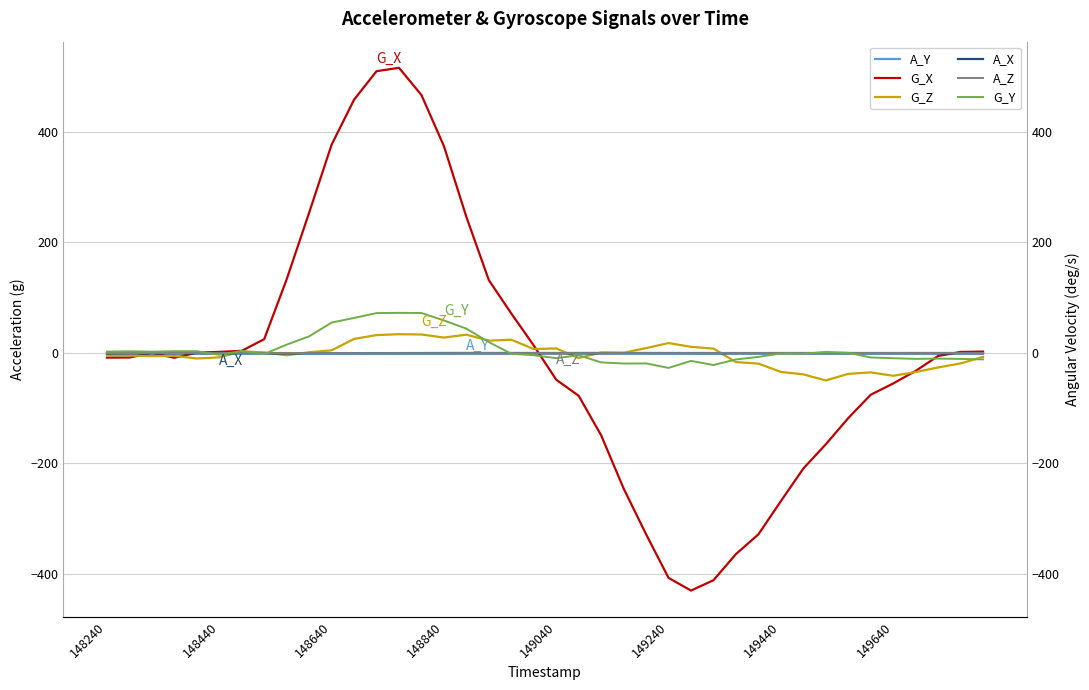

Which series has the largest total across all categories?

G_Y